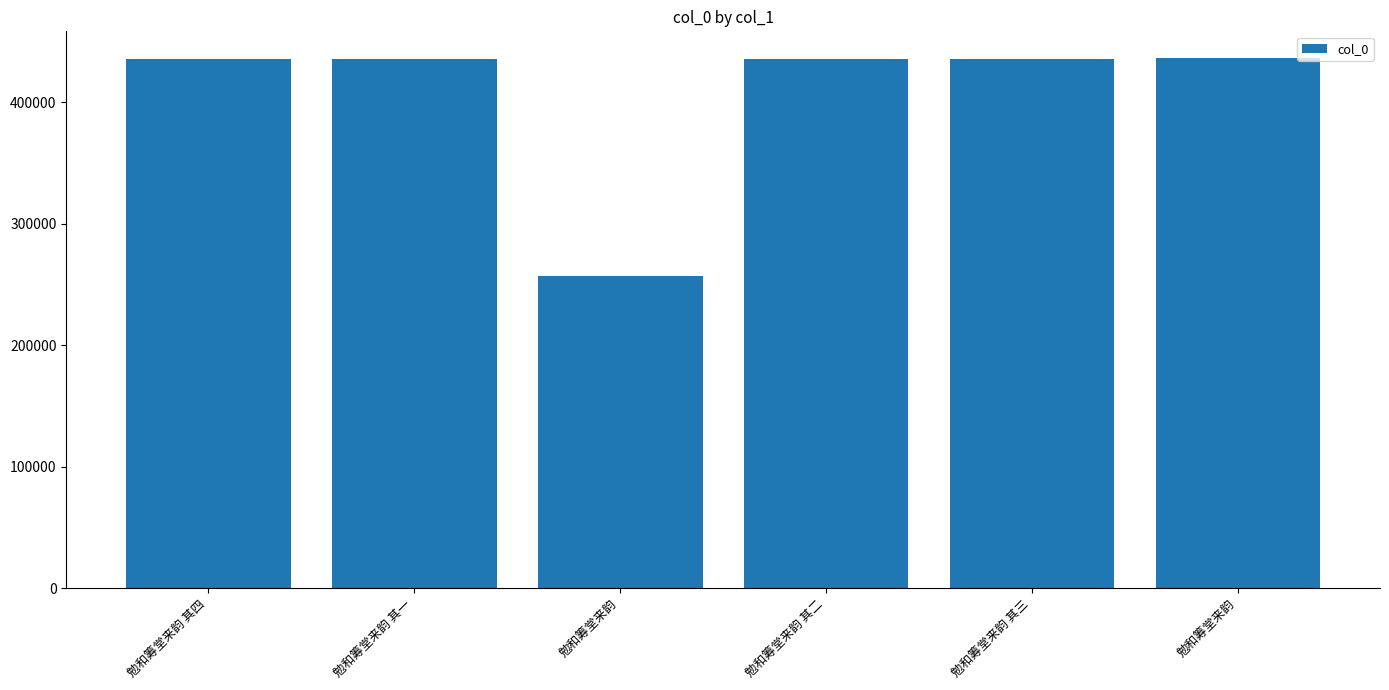

What is the value of the 1st bar from the left?

435446